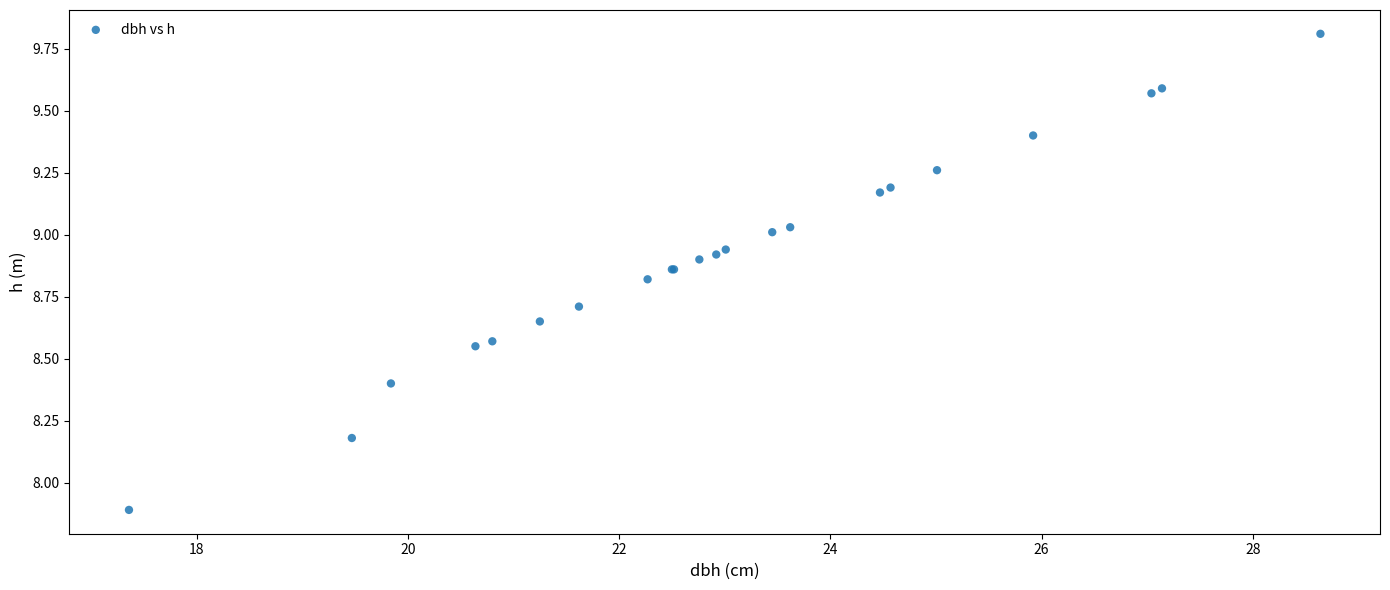

What Y value in the scatter plot is closest to 8?

7.9